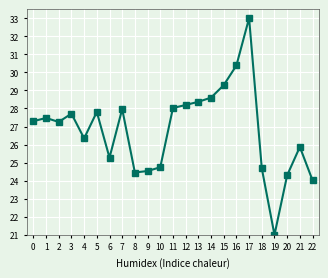

How many interior local peaks (higher than both neighbors) does the data have?

6